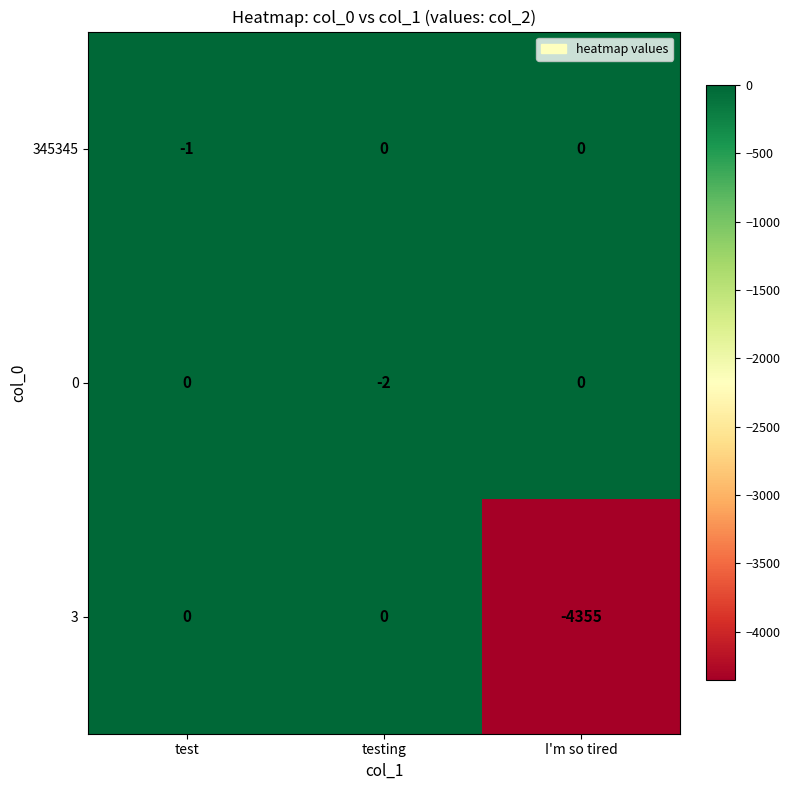

Between testing and I'm so tired, which series saw the biggest shift?

3